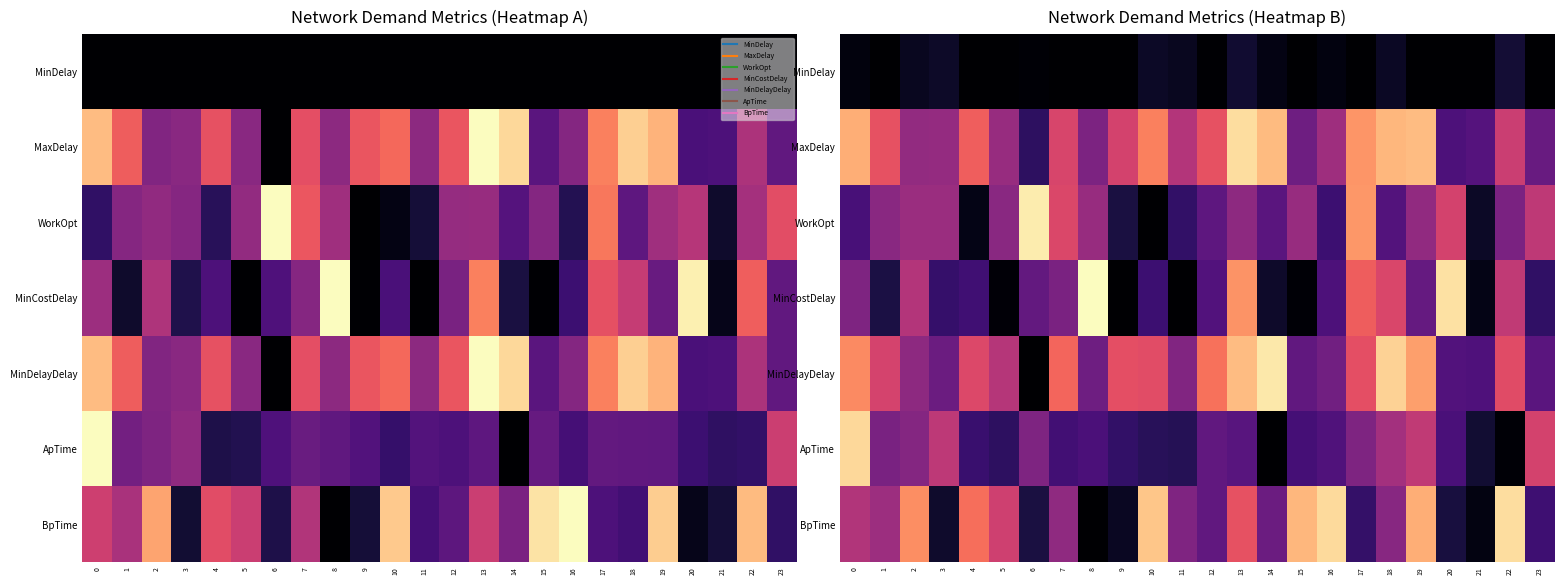

What is the difference between the highest and lowest values at 22?

0.9